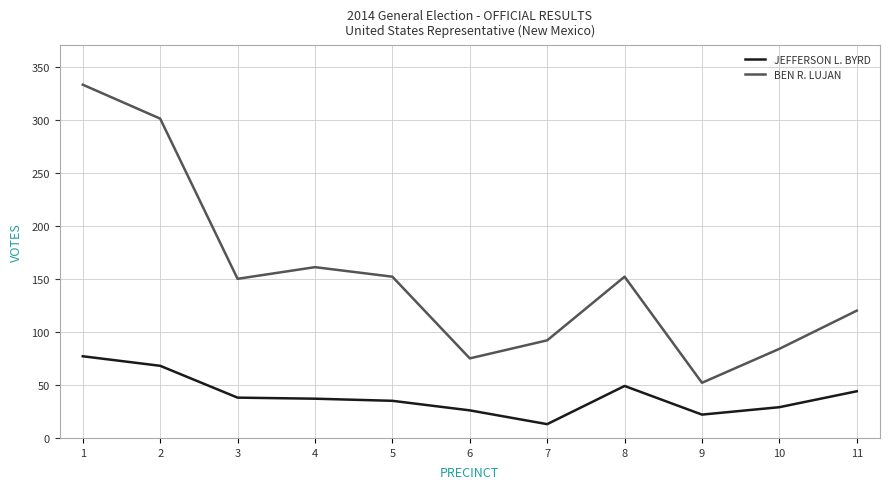

How many lines are shown in the chart?

2